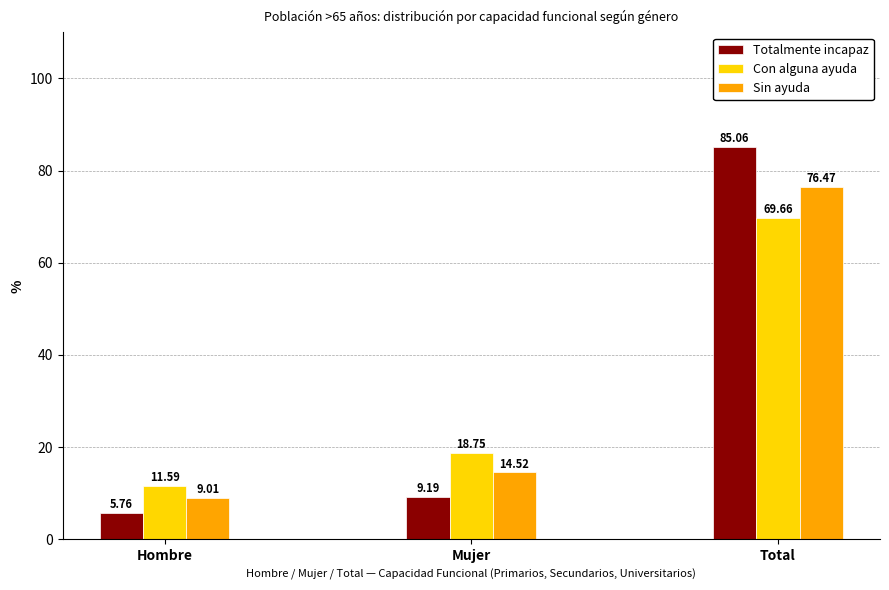

What is the label of the 3rd bar from the right?

Hombre